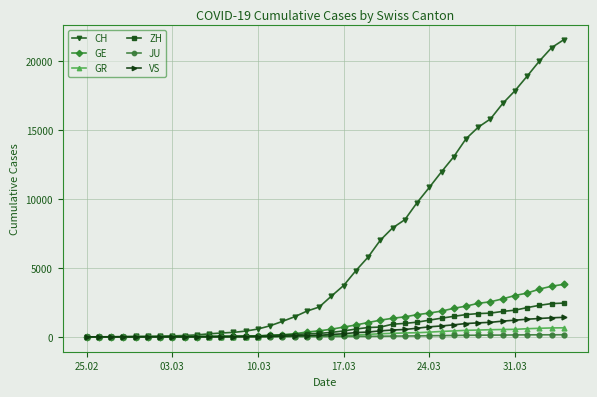

Which series has the widest spread of values?

CH